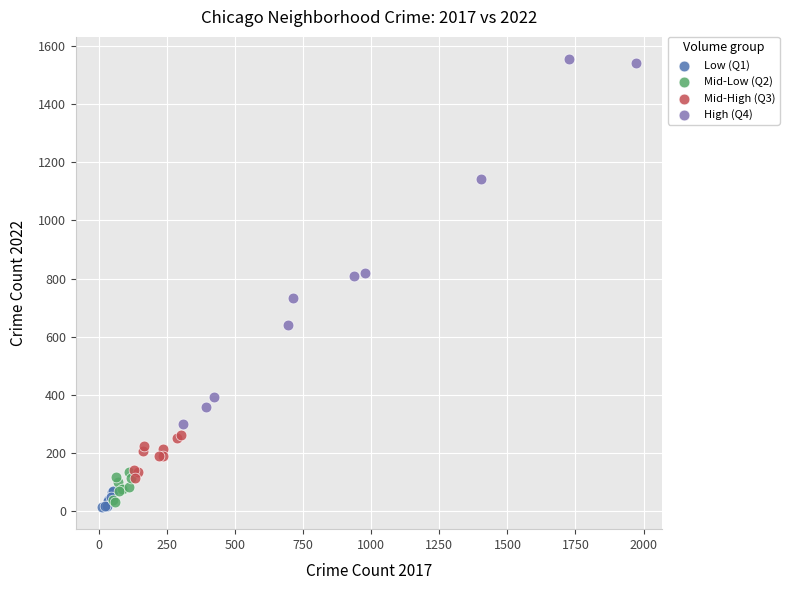

Which series has the widest spread of Y values?

High (Q4)